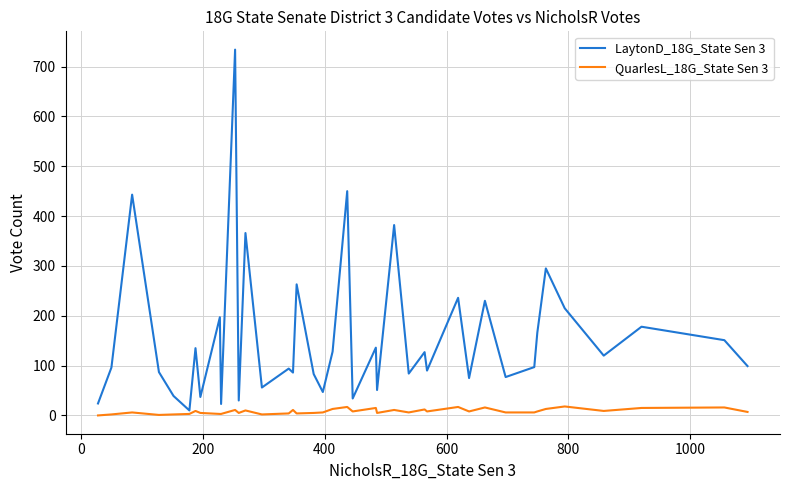

What is the difference between the maximum and minimum values in the LaytonD_18G_State Sen 3 series?

724